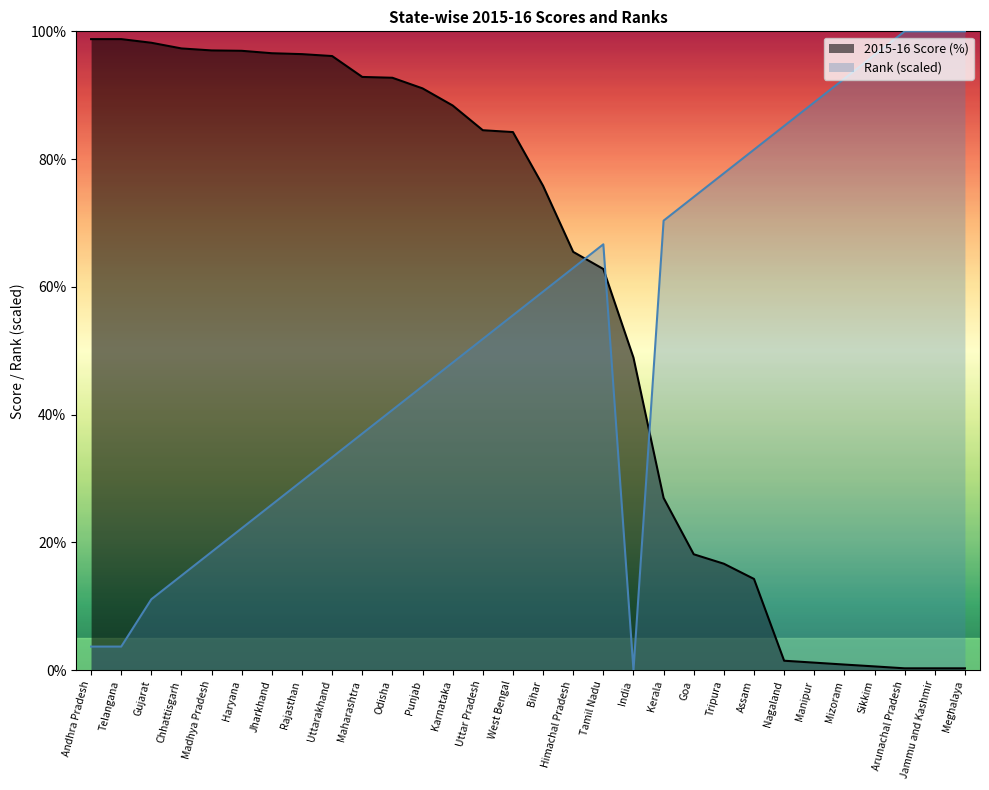

Which category has the highest value in the Rank series?

Arunachal Pradesh